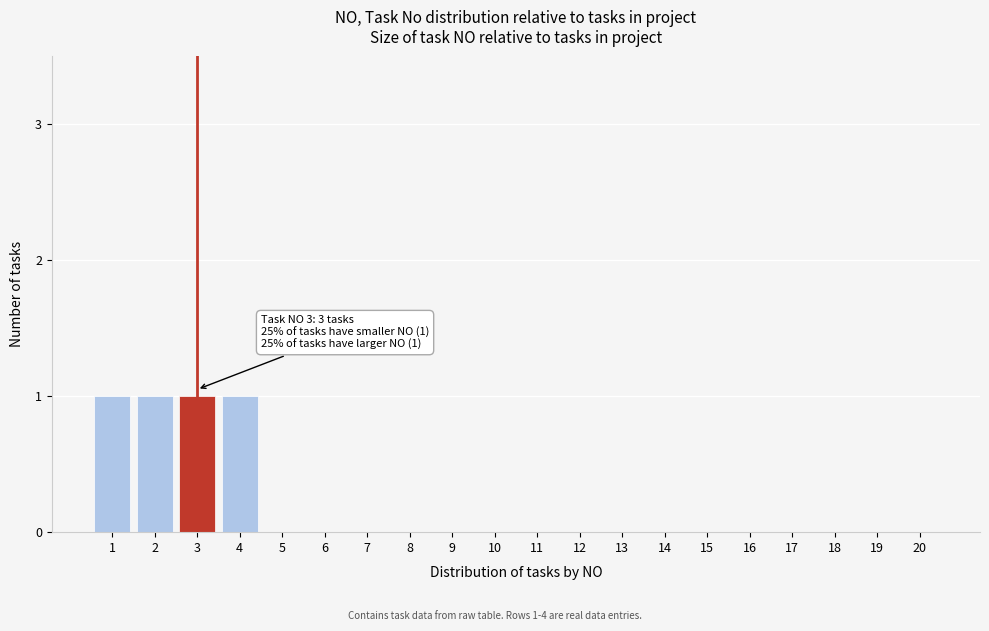

Reading left to right, what are all the values shown in this chart?

1=1	2=1	3=1	4=1	5=0	6=0	7=0	8=0	9=0	10=0	11=0	12=0	13=0	14=0	15=0	16=0	17=0	18=0	19=0	20=0